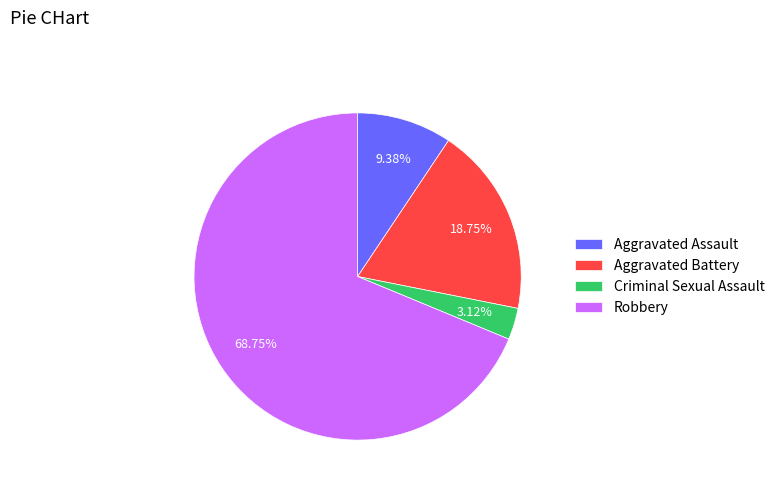

To the nearest percent, what is the difference between the largest and smallest slice percentages?

66%